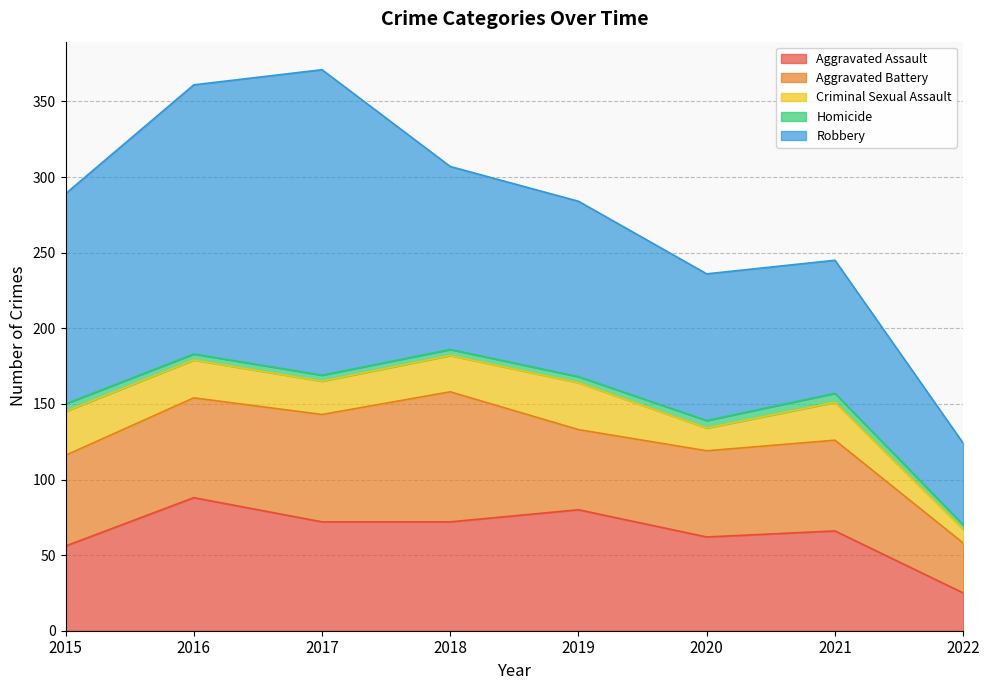

What is the approximate value of Aggravated Assault at 2020, to the nearest 10?

60